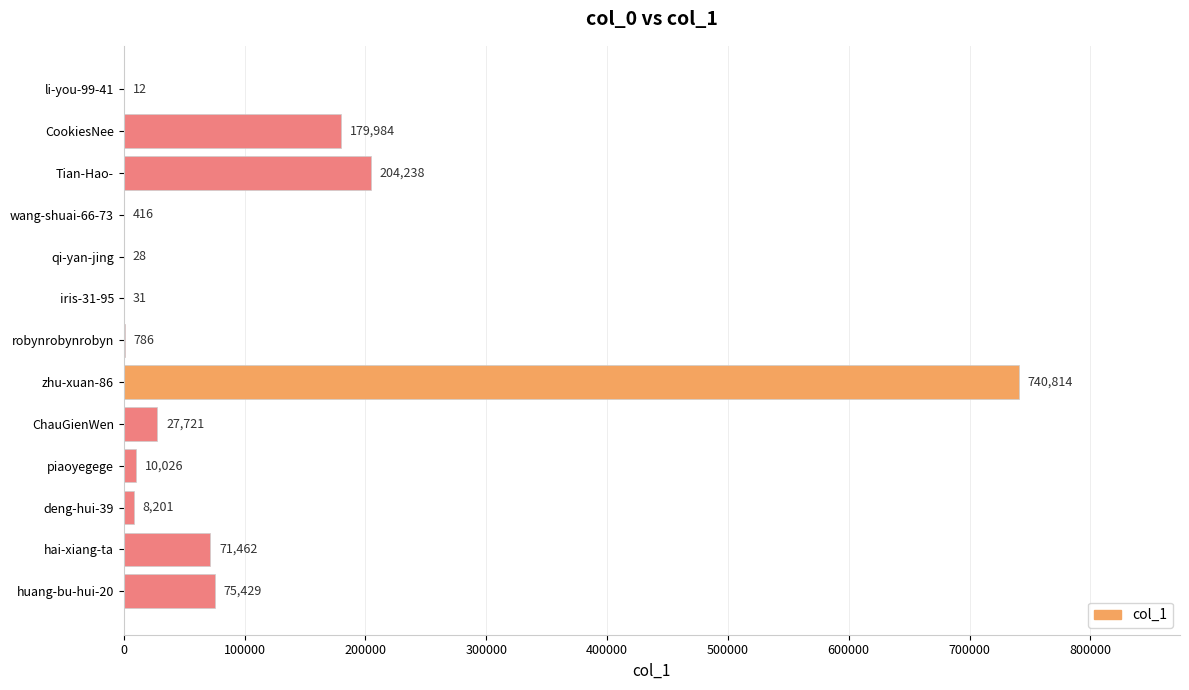

Reading bottom to top, list all the values displayed in this chart.

huang-bu-hui-20=75429	hai-xiang-ta=71462	deng-hui-39=8201	piaoyegege=10026	ChauGienWen=27721	zhu-xuan-86=740814	robynrobynrobyn=786	iris-31-95=31	qi-yan-jing=28	wang-shuai-66-73=416	Tian-Hao-=204238	CookiesNee=179984	li-you-99-41=12